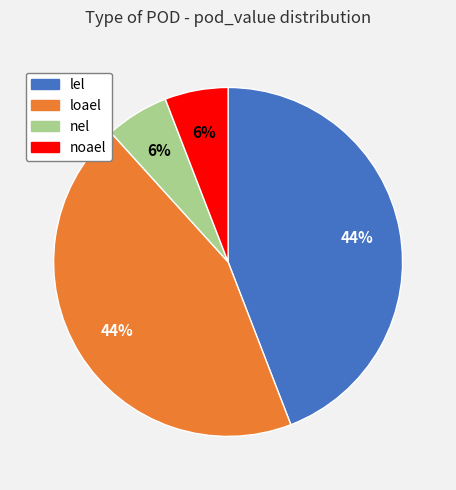

Does lel account for over 50% of the chart?

No